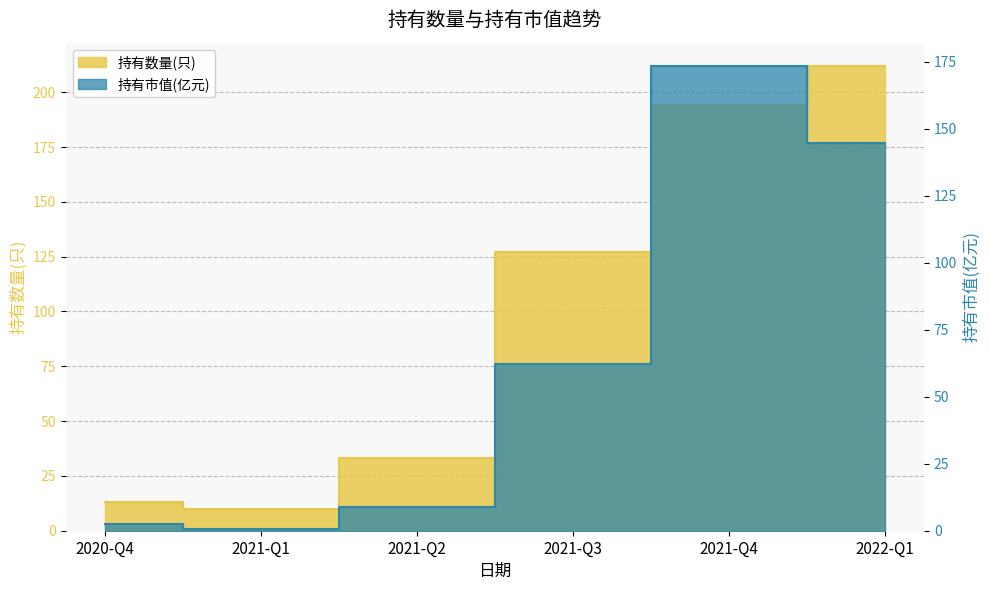

How many data points does each series have?

6